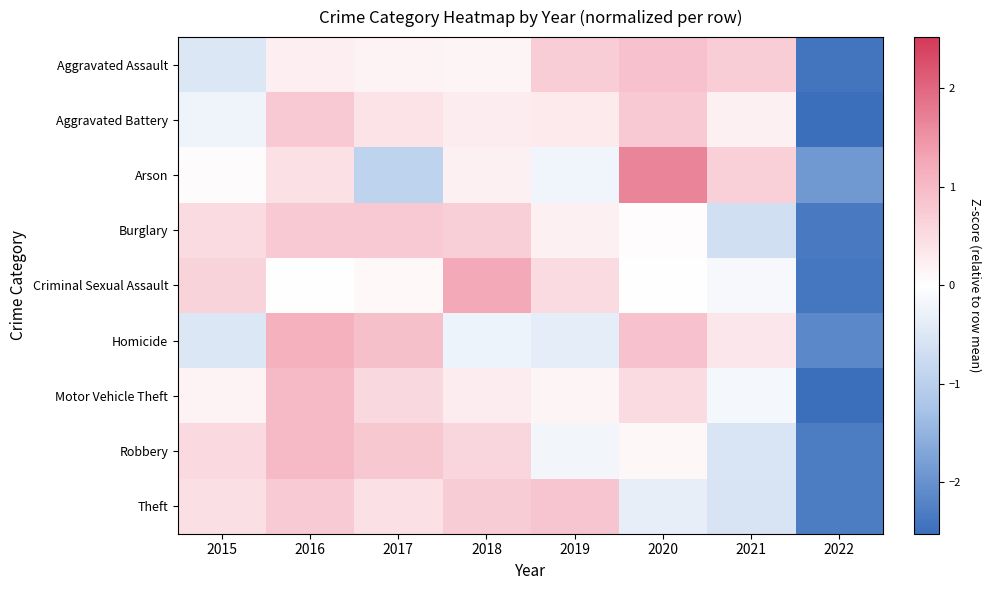

What is the total value across all series at 2015?

1.1